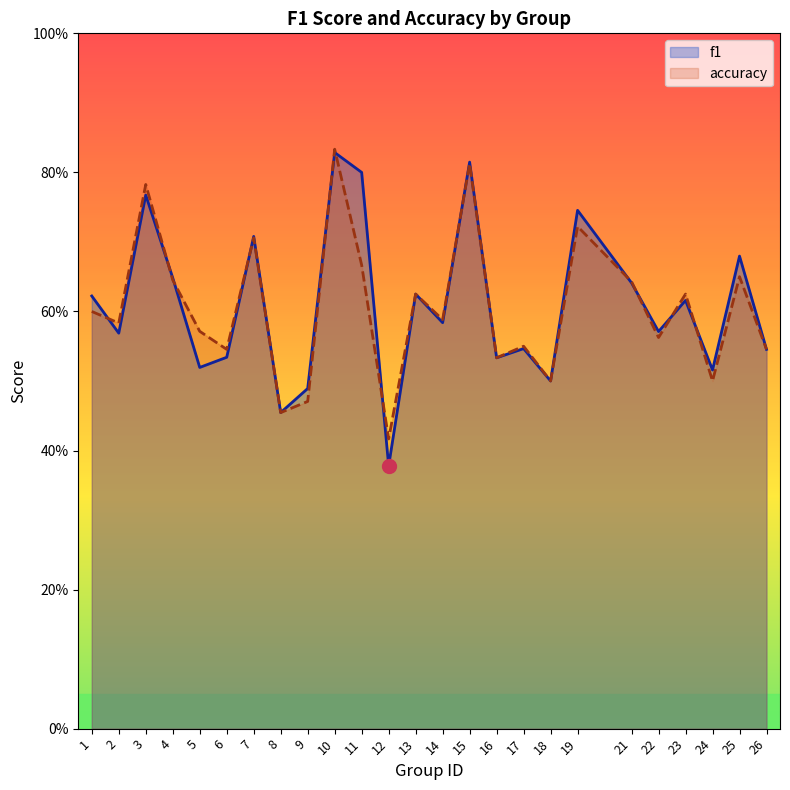

What is the value of the f1 point at the 7th from the left?

0.7